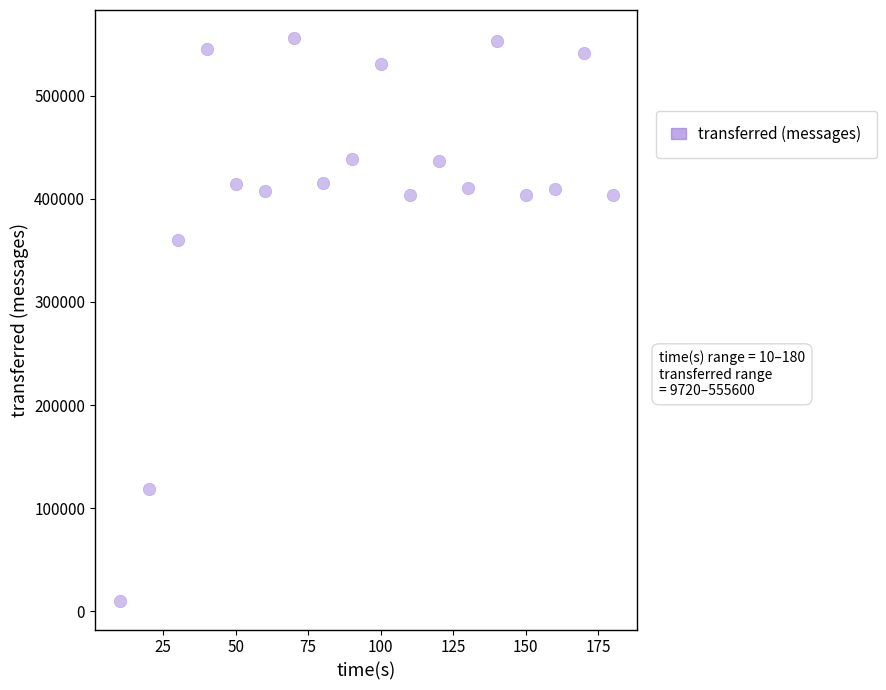

What is the range of Y values (max minus min)?

545880